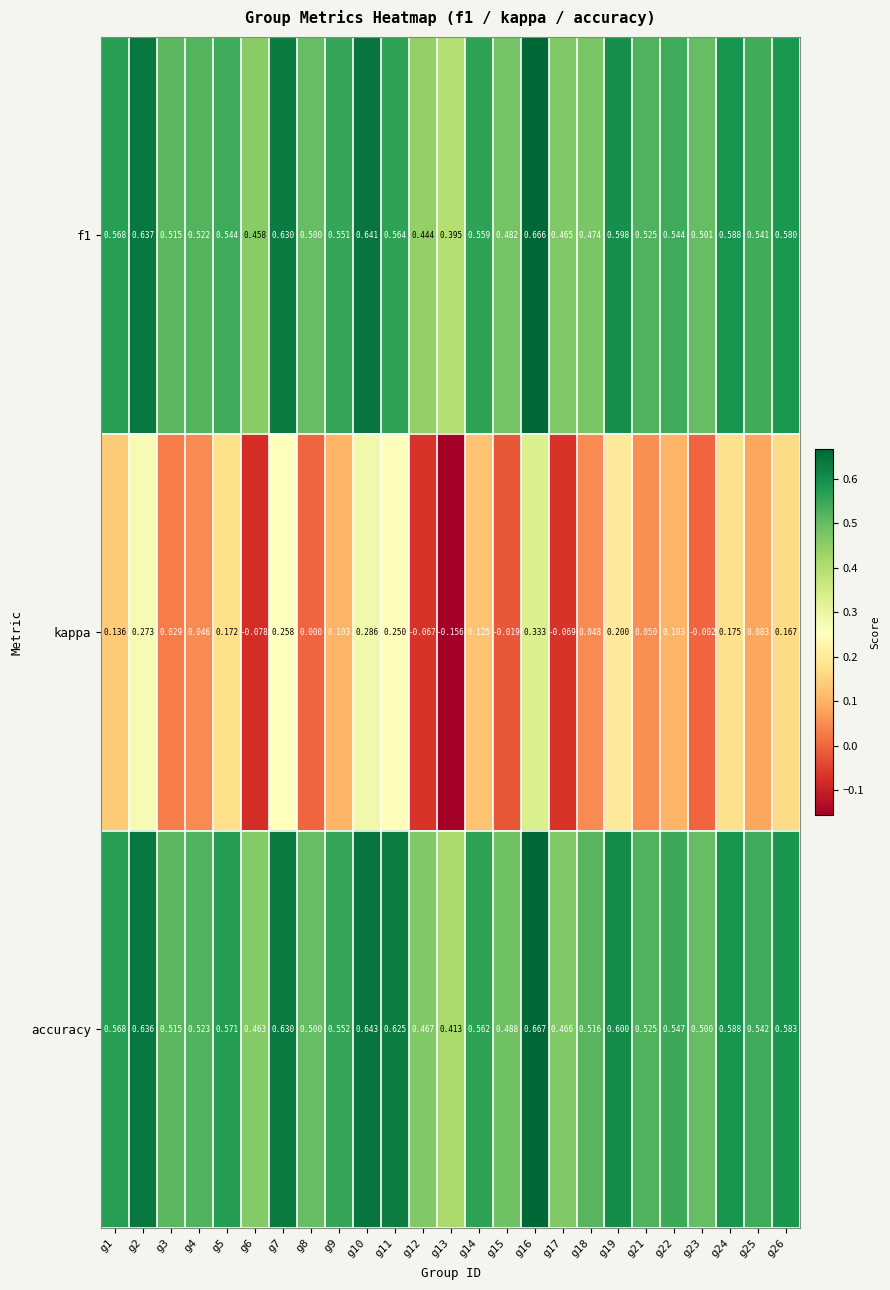

Count the number of data series in this chart.

3